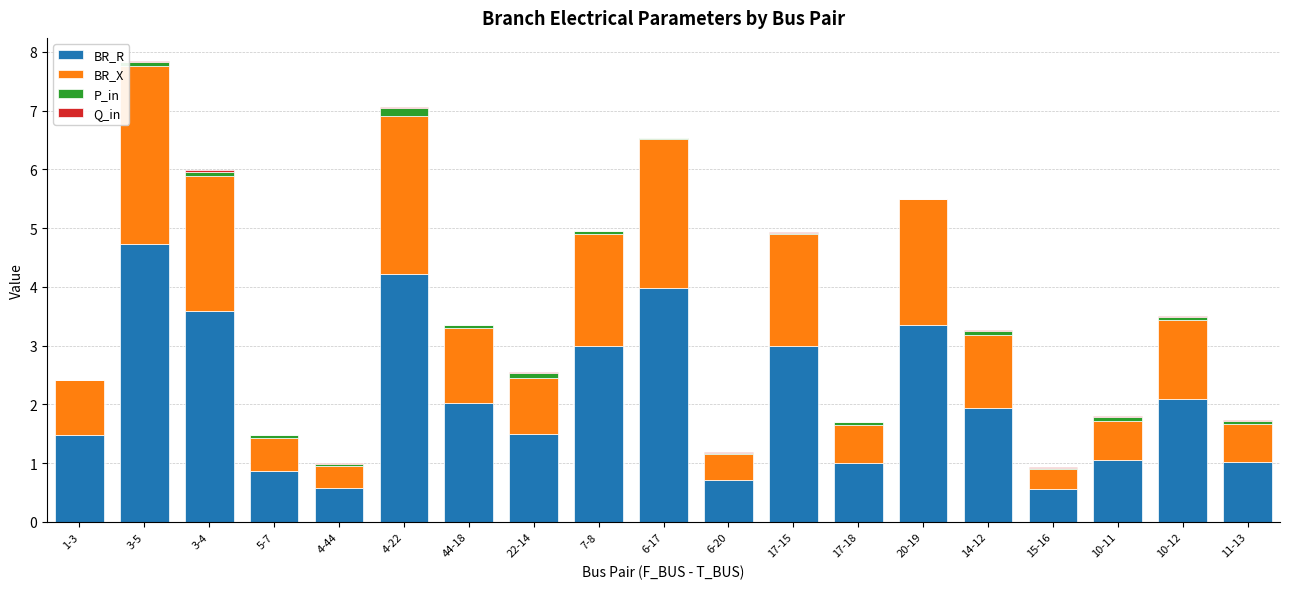

The BR_R series shows 0.6 at 15-16. True or false?

True